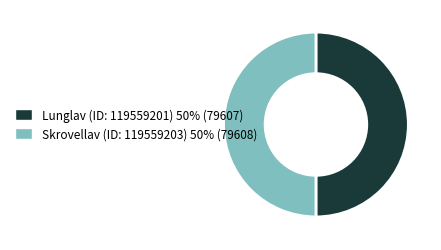

What is the ratio of the value at Lunglav (ID: 119559201) to the value at Skrovellav (ID: 119559203)?

1.0